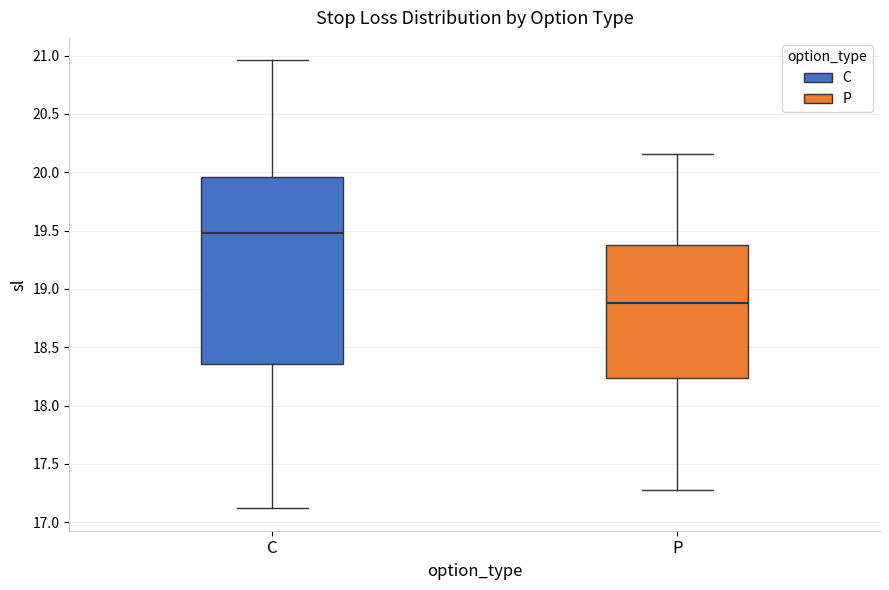

Which box is the tallest, from its lower edge to its upper edge?

C